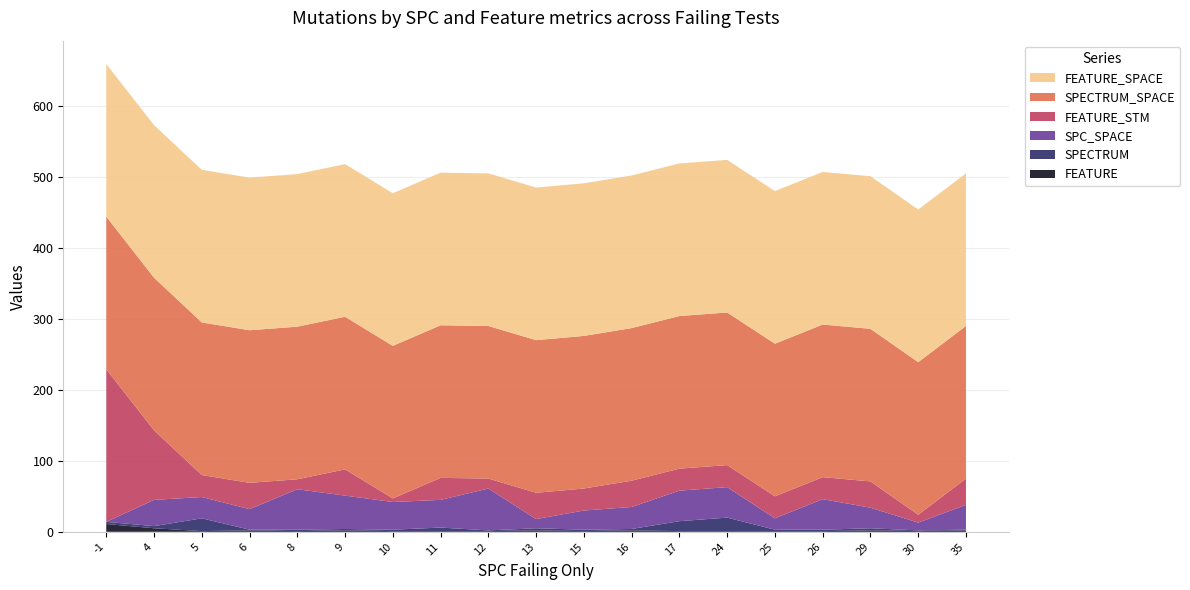

Reading left to right, list all the values displayed in this chart.

SPC_SPACE: -1=0	4=37	5=30	6=29	8=57	9=47	10=39	11=39	12=59	13=13	15=27	16=31	17=43	24=43	25=16	26=43	29=29	30=11	35=35
SPECTRUM: -1=3	4=3	5=18	6=1	8=2	9=2	10=2	11=5	12=1	13=3	15=2	16=2	17=14	24=19	25=2	26=2	29=3	30=1	35=1
FEATURE_STM: -1=215	4=98	5=31	6=37	8=14	9=37	10=5	11=31	12=14	13=37	15=31	16=37	17=31	24=31	25=31	26=31	29=37	30=11	35=37
FEATURE: -1=11	4=5	5=1	6=2	8=1	9=2	10=1	11=1	12=1	13=2	15=1	16=2	17=1	24=1	25=1	26=1	29=2	30=1	35=2
SPECTRUM_SPACE: -1=215	4=215	5=215	6=215	8=215	9=215	10=215	11=215	12=215	13=215	15=215	16=215	17=215	24=215	25=215	26=215	29=215	30=215	35=215
FEATURE_SPACE: -1=215	4=215	5=215	6=215	8=215	9=215	10=215	11=215	12=215	13=215	15=215	16=215	17=215	24=215	25=215	26=215	29=215	30=215	35=215